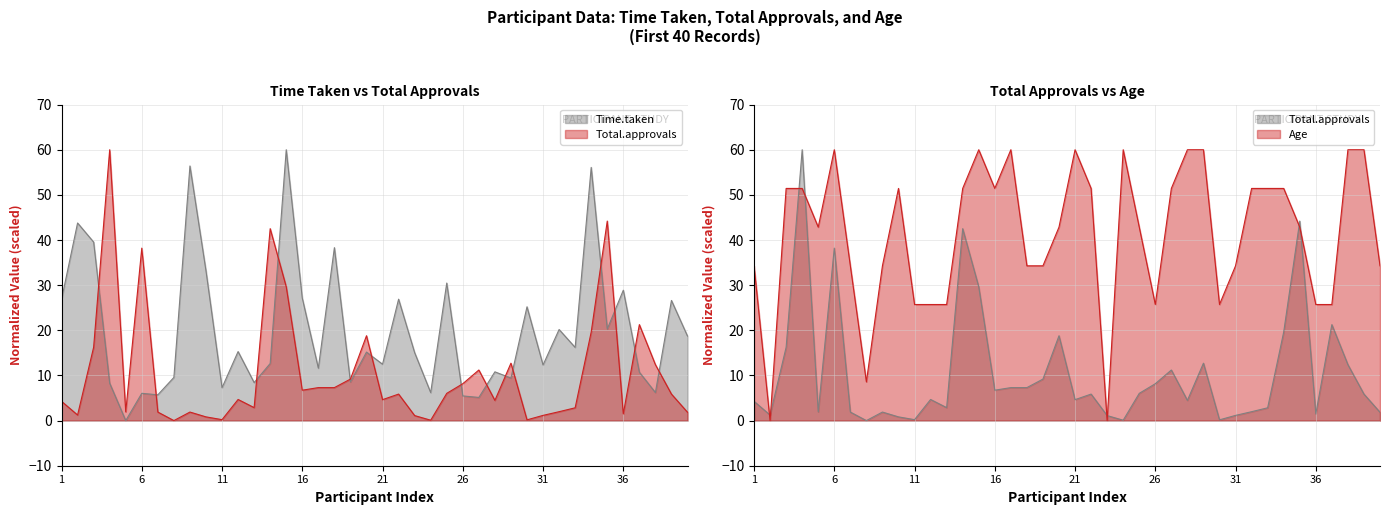

What is the difference between the highest and lowest values at 7?

32.4